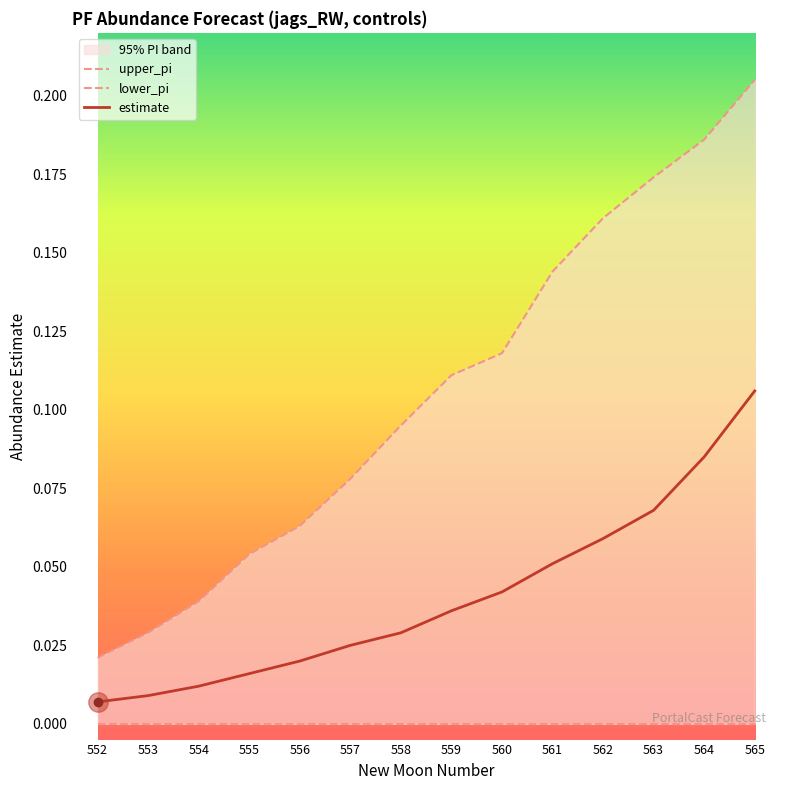

True or false: upper_pi and estimate cross at least once.

False